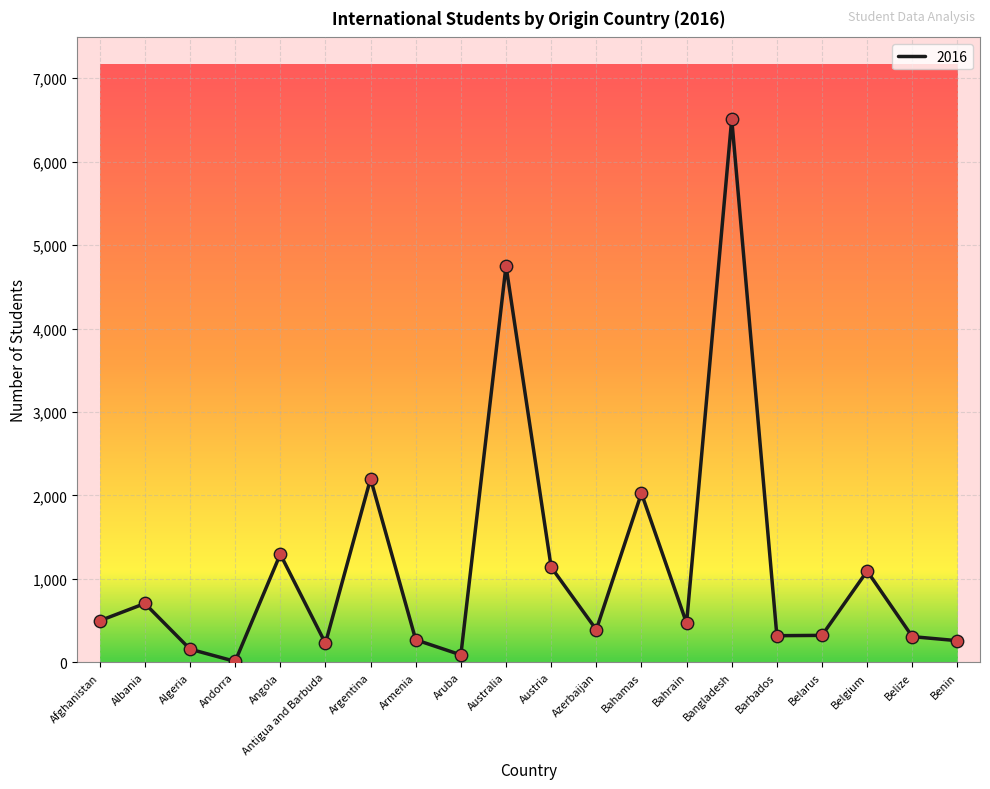

Between Armenia and Austria, which is larger?

Austria